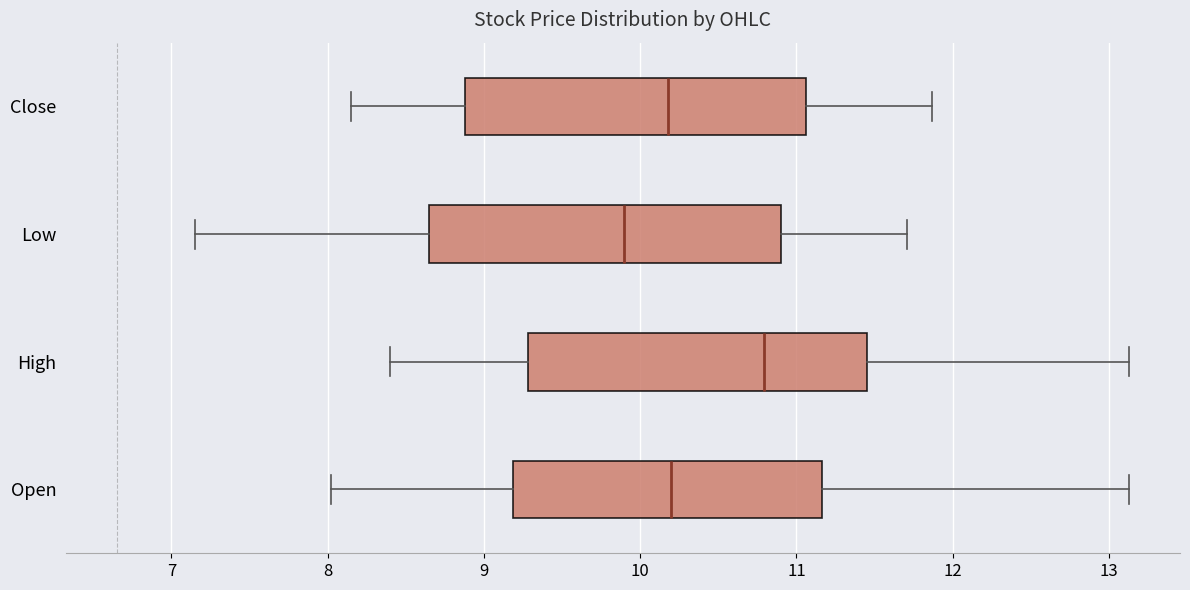

Reading bottom to top, read every box against the x-axis: the position of its median line, the range the box covers, and the ends of its whiskers. The values are not printed on the chart, so give them approximately, as read against the axis.

Open: median 10.2, box 9.2 to 11.2, whiskers 8.0 to 13.1
High: median 10.8, box 9.3 to 11.5, whiskers 8.4 to 13.1
Low: median 9.9, box 8.6 to 10.9, whiskers 7.2 to 11.7
Close: median 10.2, box 8.9 to 11.1, whiskers 8.1 to 11.9